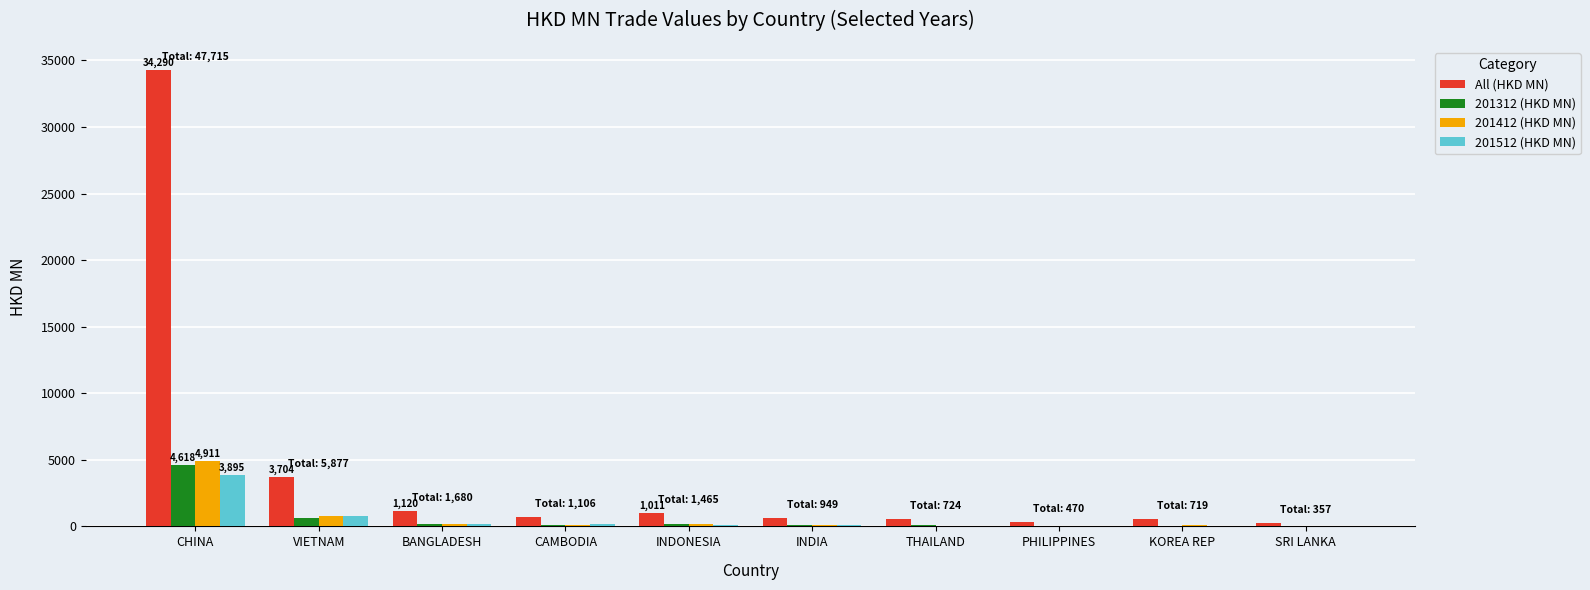

Between VIETNAM and PHILIPPINES, which series saw the biggest shift?

All (HKD MN)